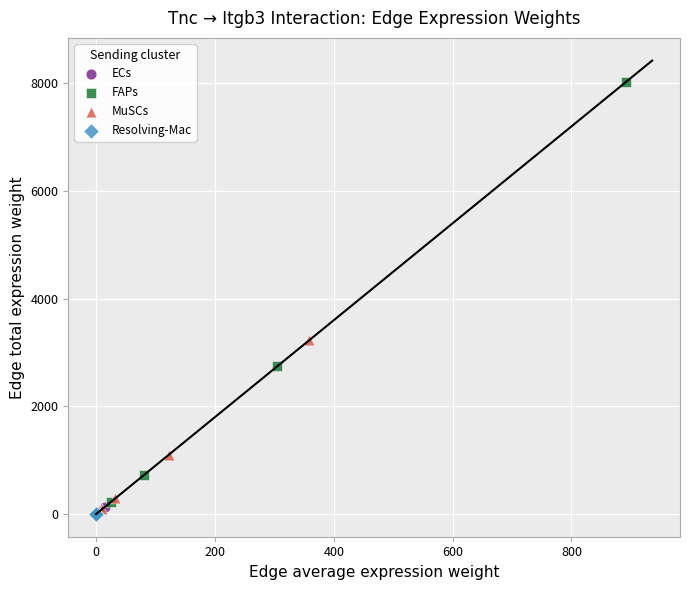

Which series reaches the maximum Y coordinate?

FAPs